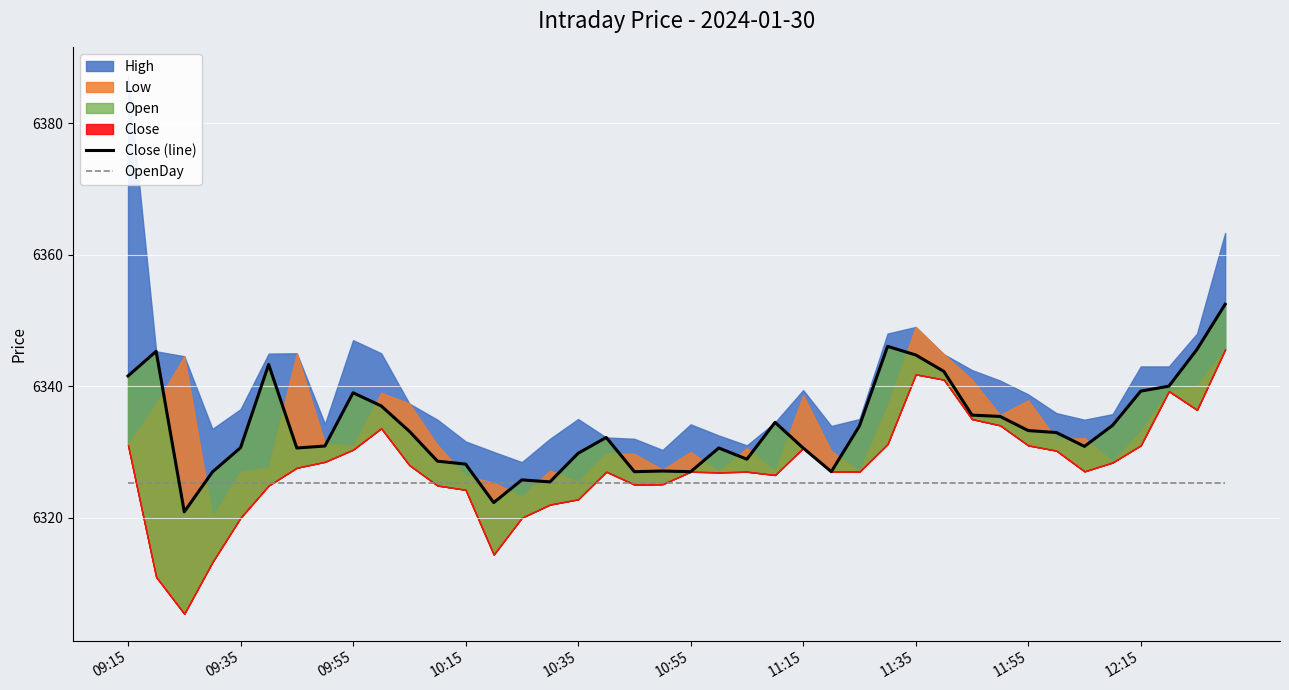

What position from the left is 09:35?

5